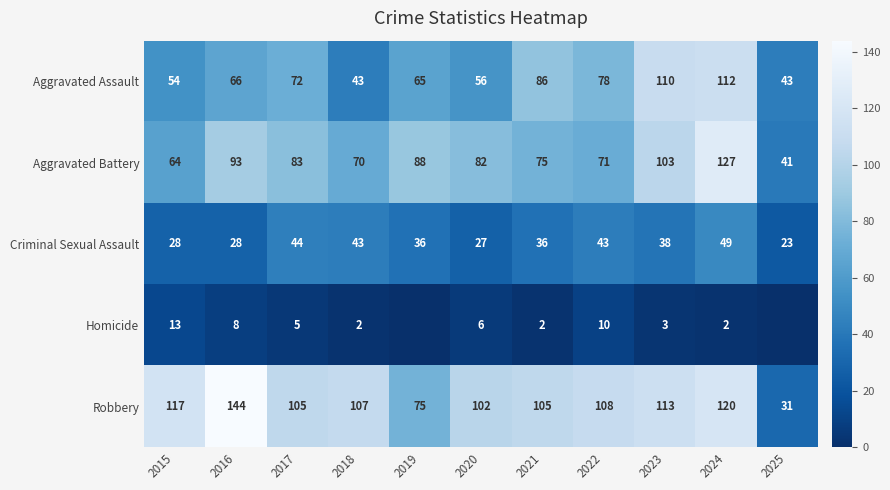

Which series changed the most between 2018 and 2020?

Criminal Sexual Assault